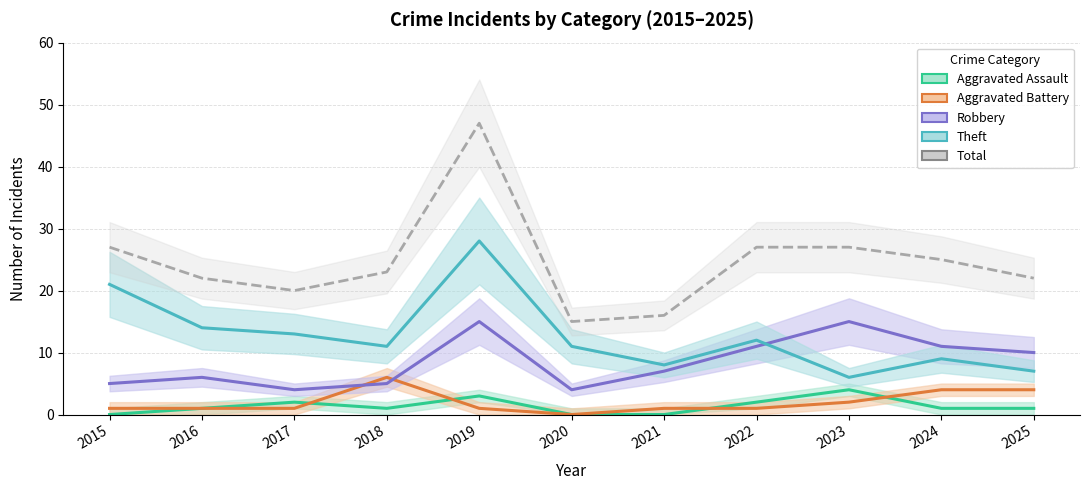

Between 2016 and 2015, which is larger?

2016